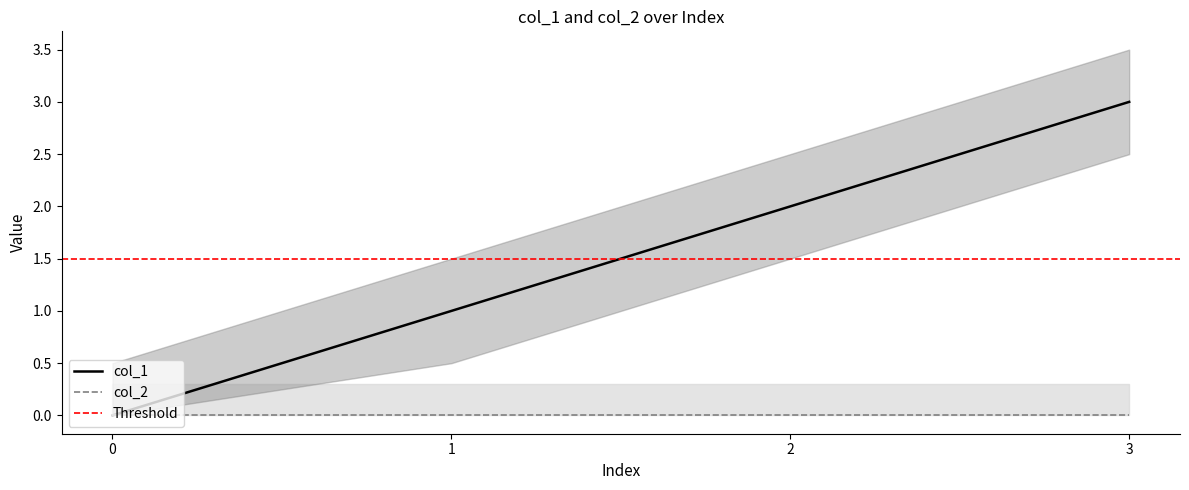

Rank the categories by value from highest to lowest.

3, 2, 1, 0